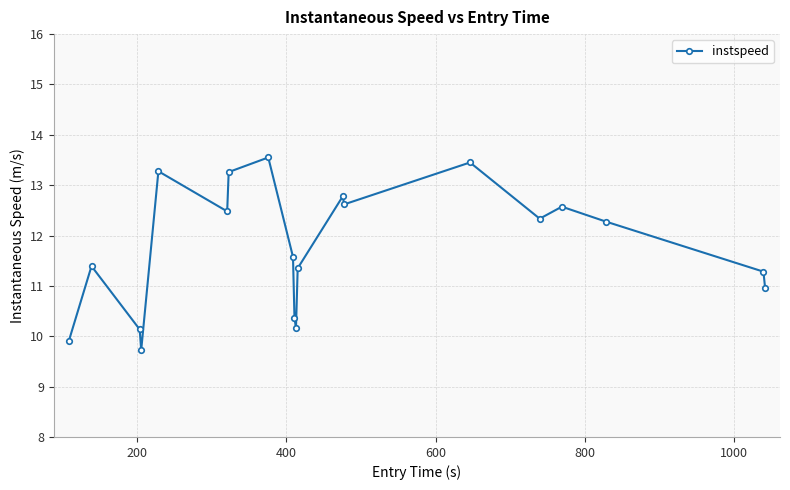

What is the value of the 9th point from the left?

11.6